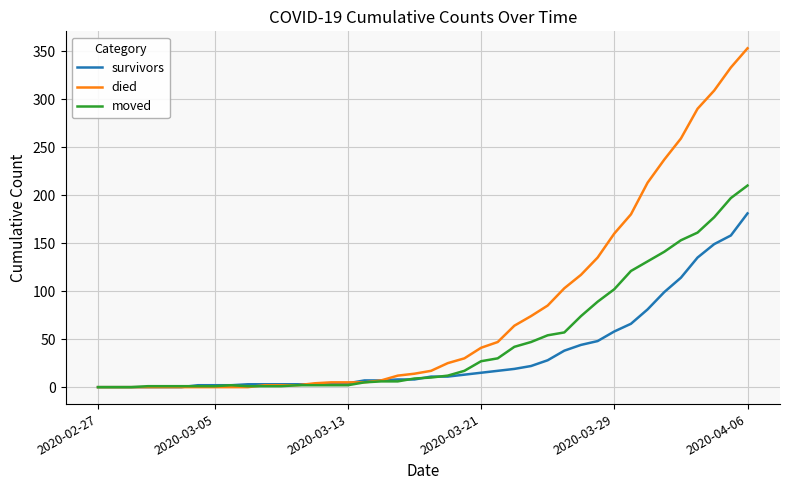

Rank the series by their maximum value, from lowest to highest.

survivors, moved, died